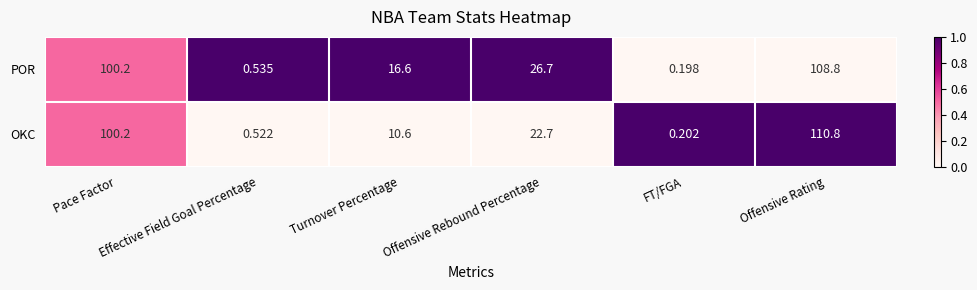

At which category is the sum across all series the highest?

Offensive Rating